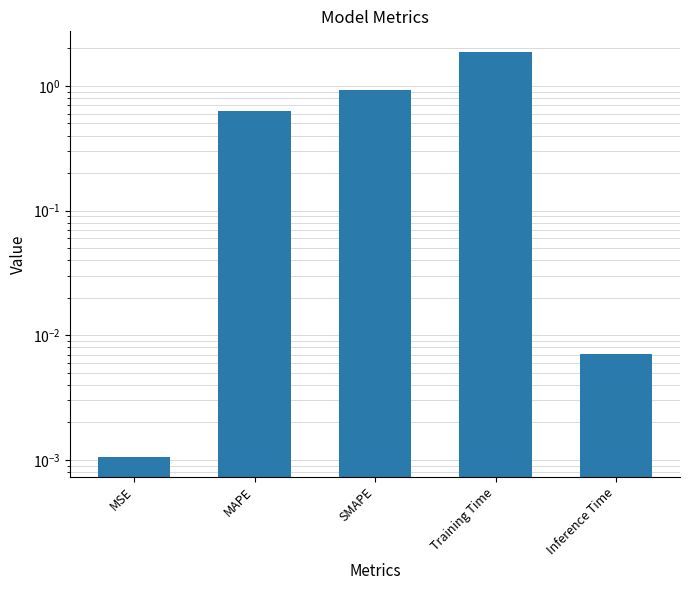

What is the value of the 2nd bar from the left?

0.6